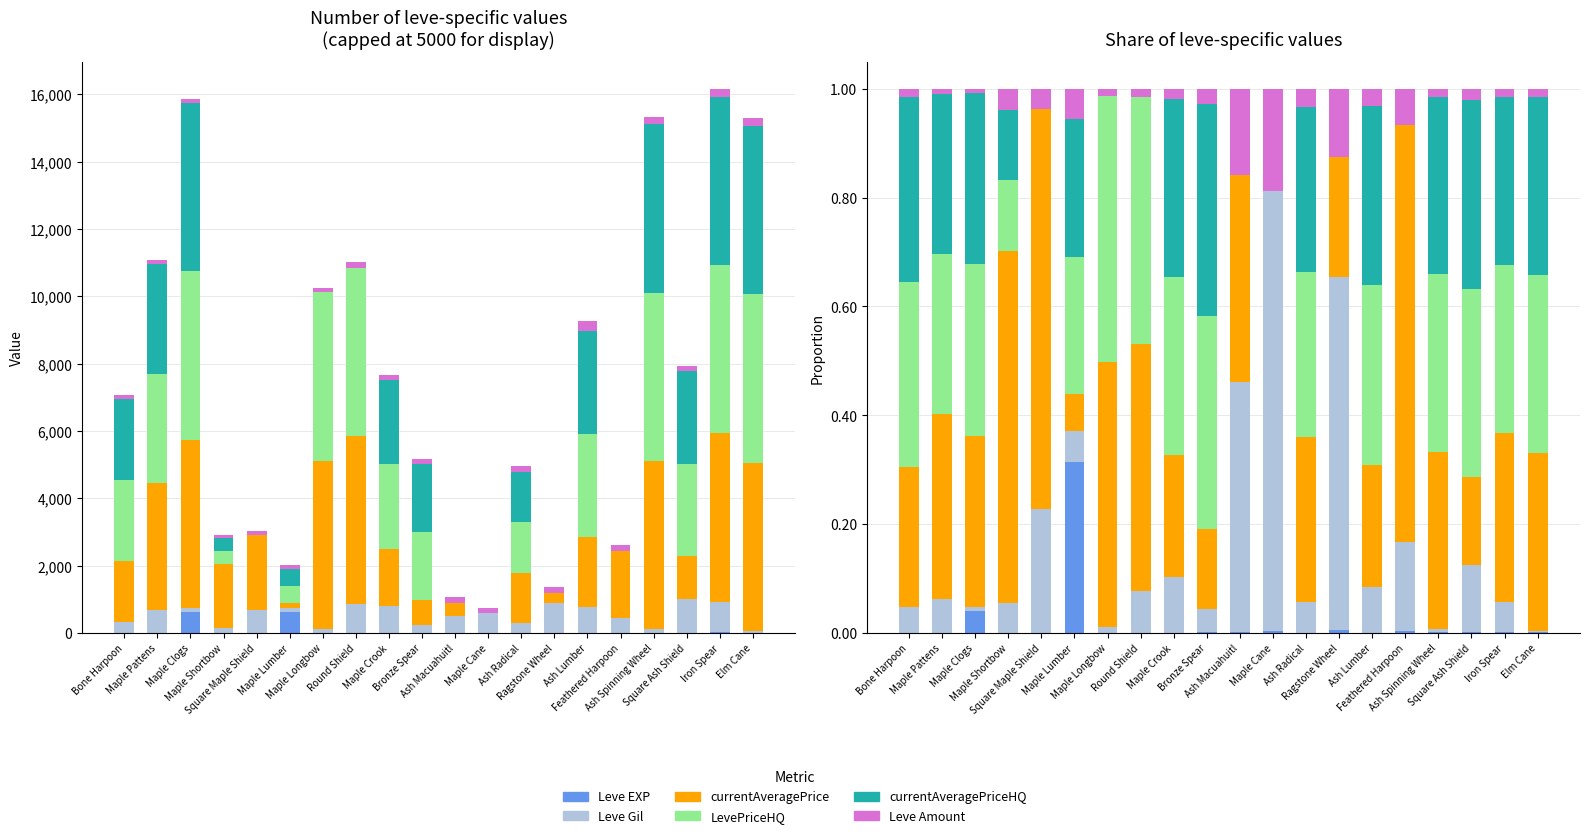

Are the bars horizontal?

No